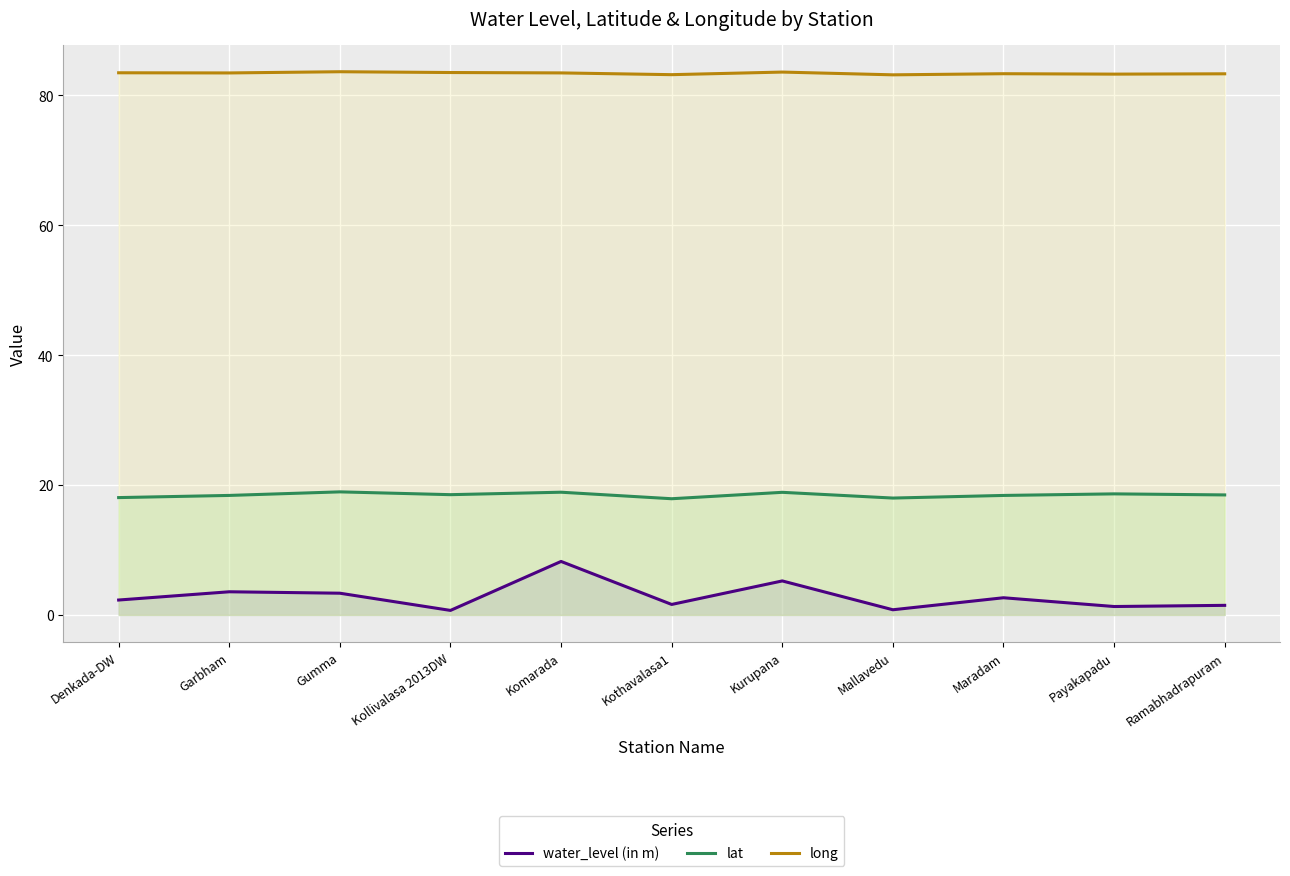

What position from the left is Kollivalasa 2013DW?

4